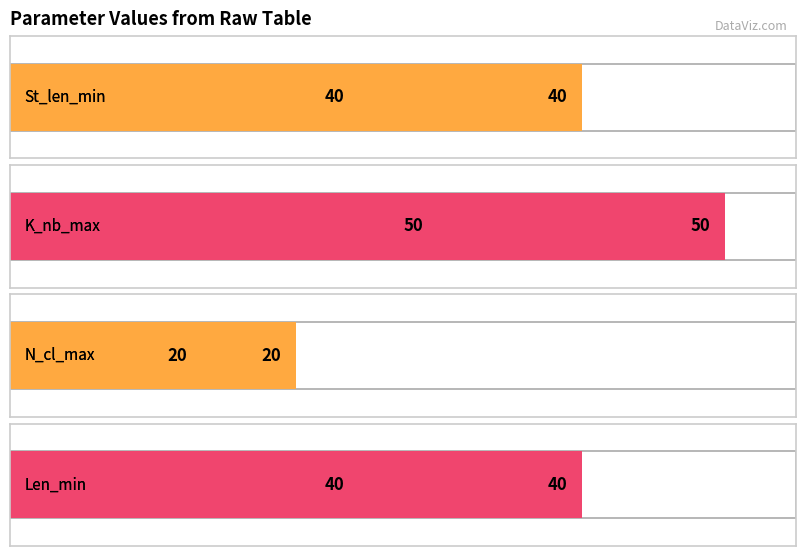

Reading left to right, what are all the values shown in this chart?

St_len_min: Median/[0,1237,1333,1427]=40	Mode/[0,1237,1333,1427]=40	Median/[0,1237,1299,1427]=40	Mode/[0,1237,1299,1427]=40
K_nb_max: Median/[0,1237,1333,1427]=50	Mode/[0,1237,1333,1427]=50	Median/[0,1237,1299,1427]=50	Mode/[0,1237,1299,1427]=50
N_cl_max: Median/[0,1237,1333,1427]=20	Mode/[0,1237,1333,1427]=20	Median/[0,1237,1299,1427]=20	Mode/[0,1237,1299,1427]=20
Len_min: Median/[0,1237,1333,1427]=40	Mode/[0,1237,1333,1427]=40	Median/[0,1237,1299,1427]=40	Mode/[0,1237,1299,1427]=40